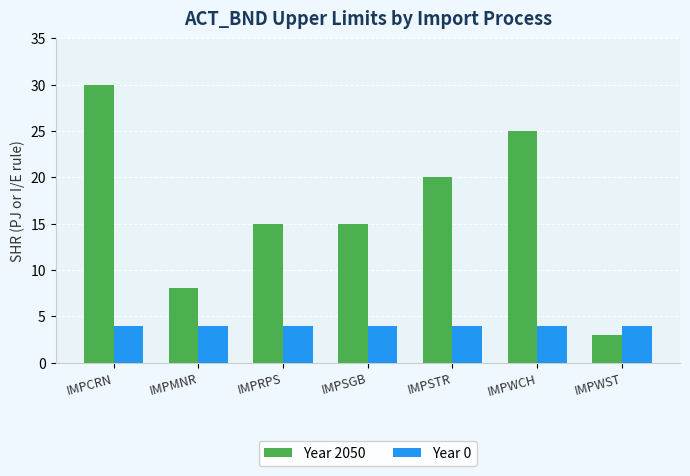

How many series are shown in this chart?

2